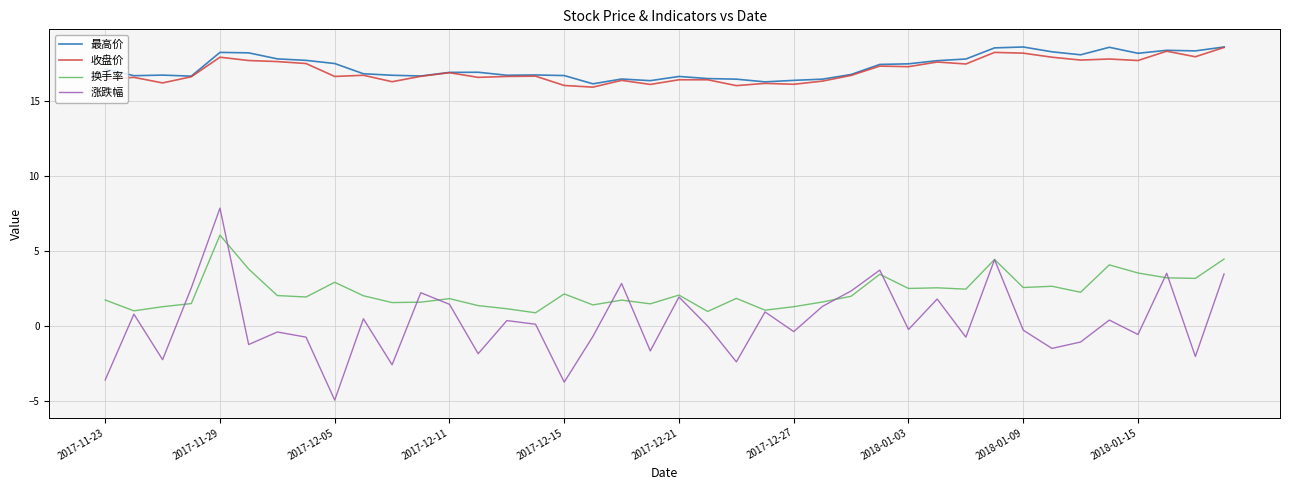

What is the greatest value displayed?

18.6